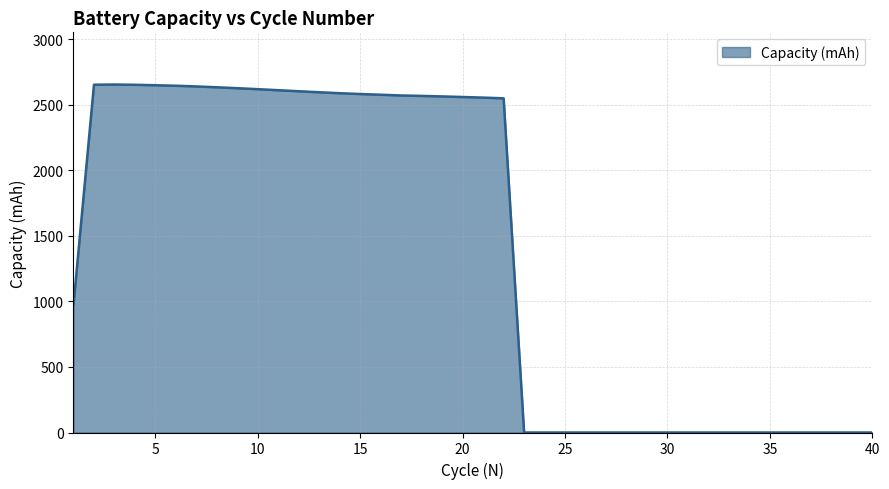

What is the difference between the maximum and minimum values?

2653.2